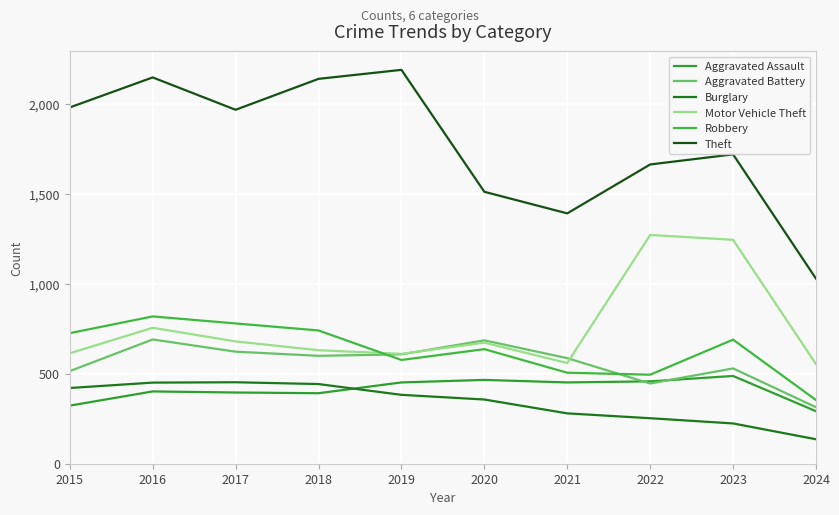

True or false: Aggravated Assault and Burglary intersect in this chart.

True